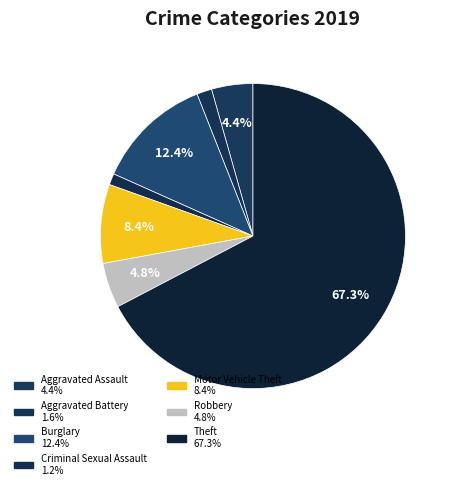

Count the number of slices in the pie.

7